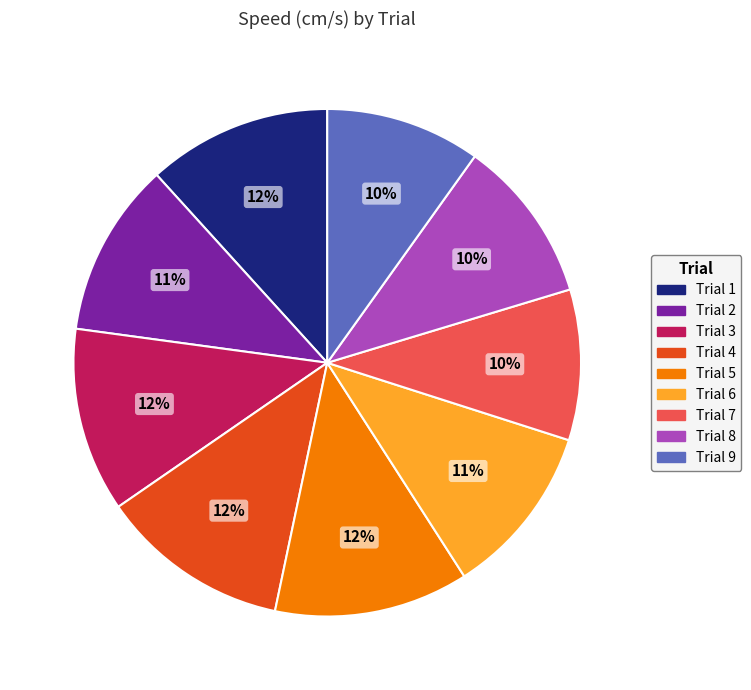

Which has a higher value, Trial 6 or Trial 1?

Trial 1